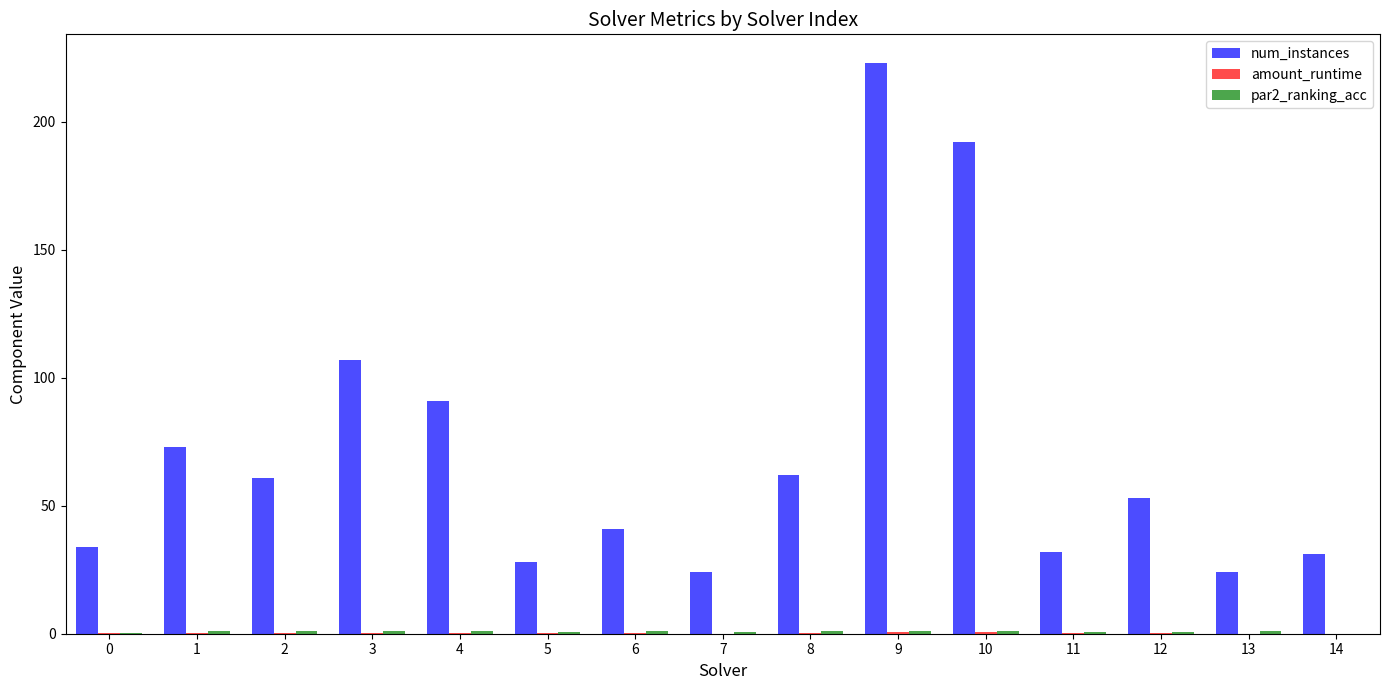

At which category does the chart reach its peak across all series?

9